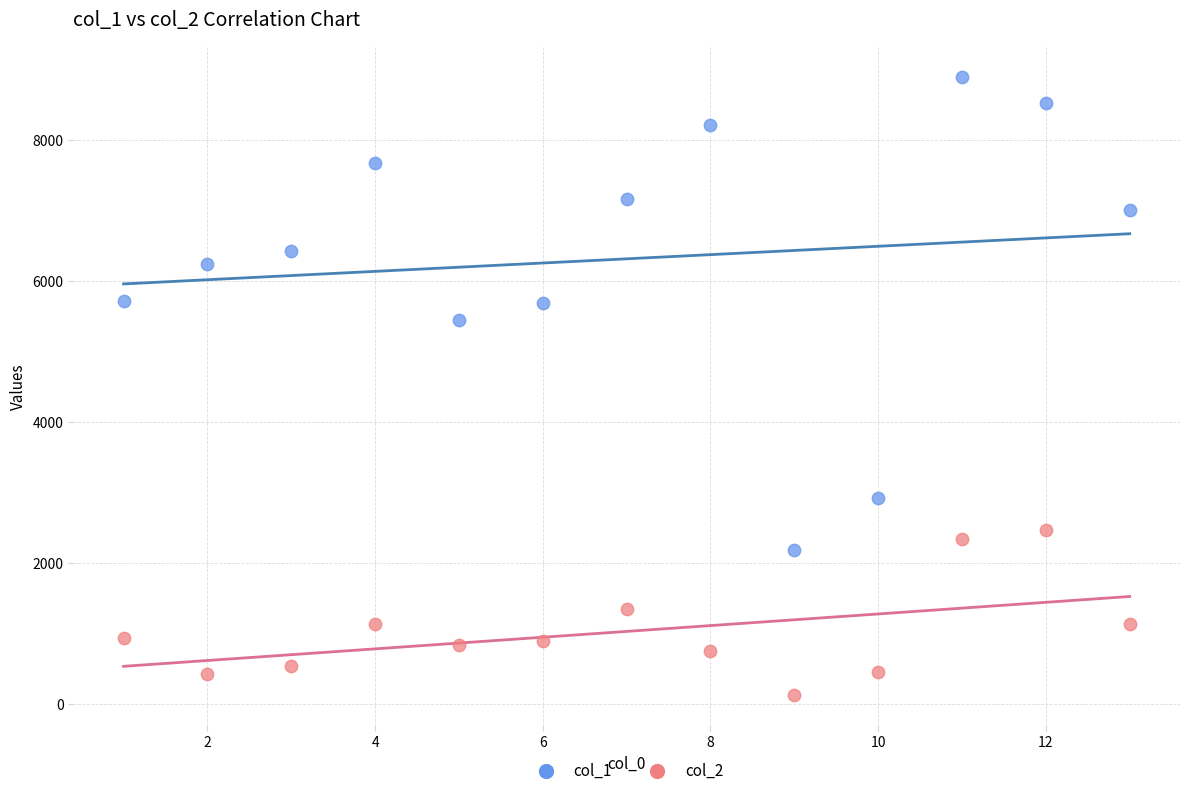

Across all series, what Y value is closest to 4506?

5447.4